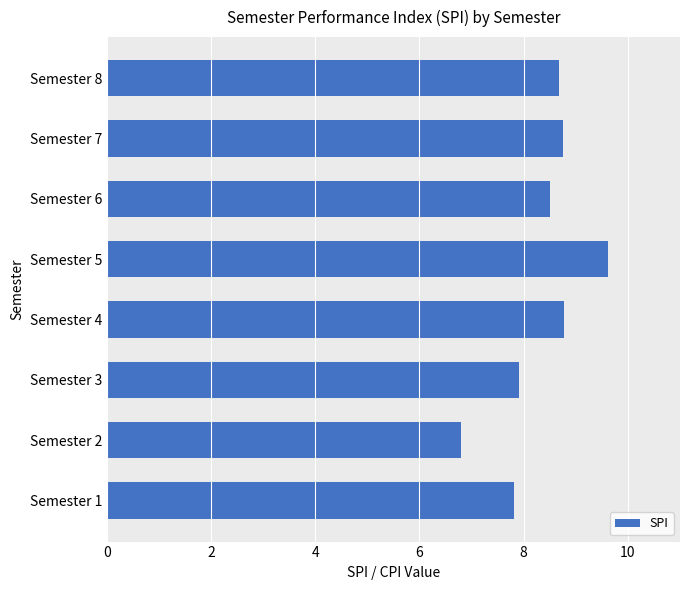

How many values are below 8?

3